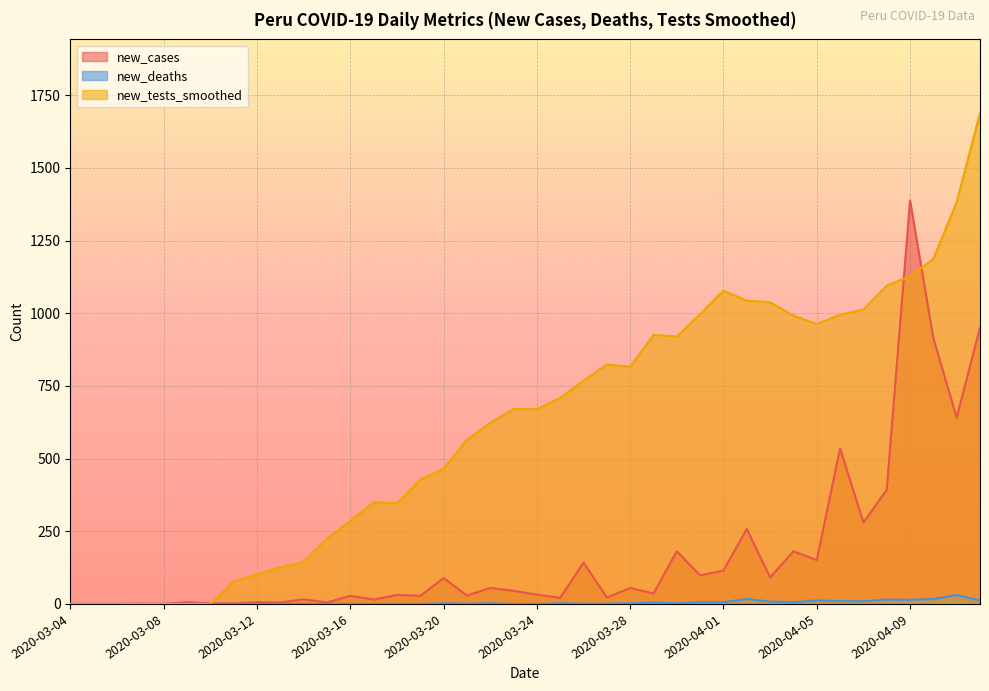

Does the chart display data point markers on the line(s)?

No